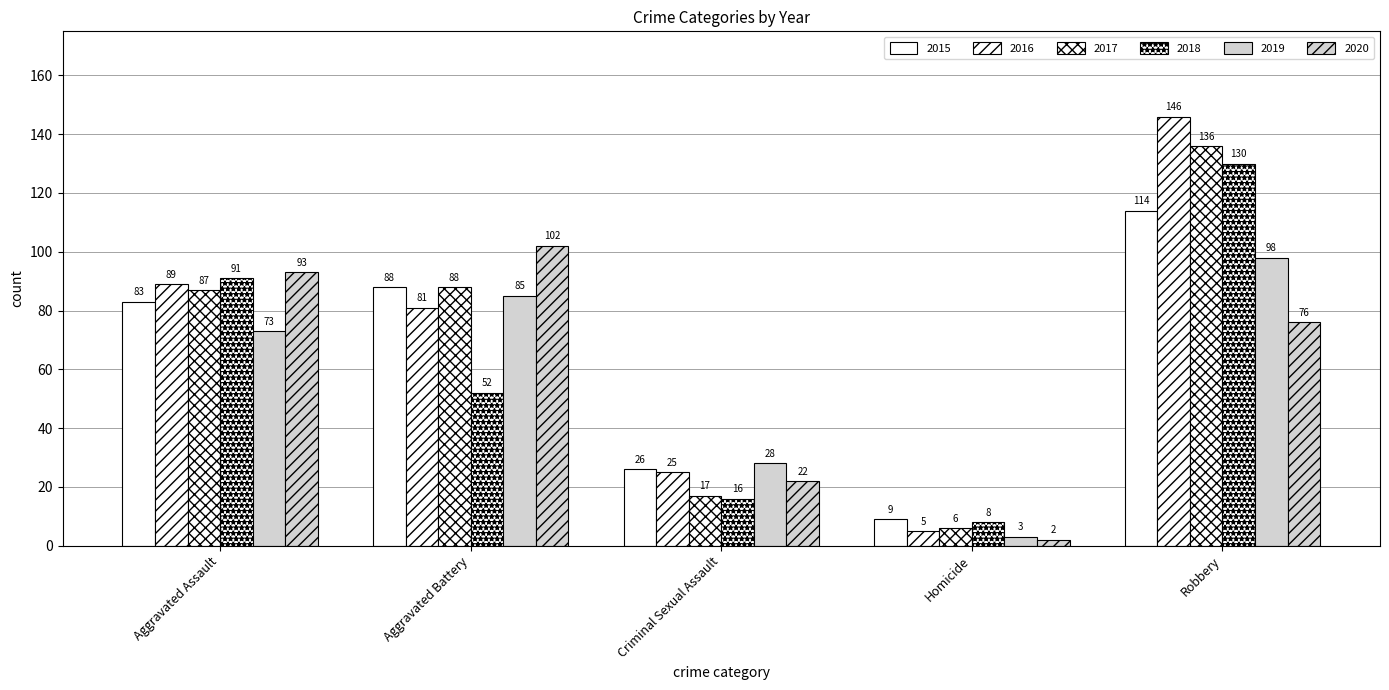

What is the value of the 2019 bar at the 5th from the left?

98